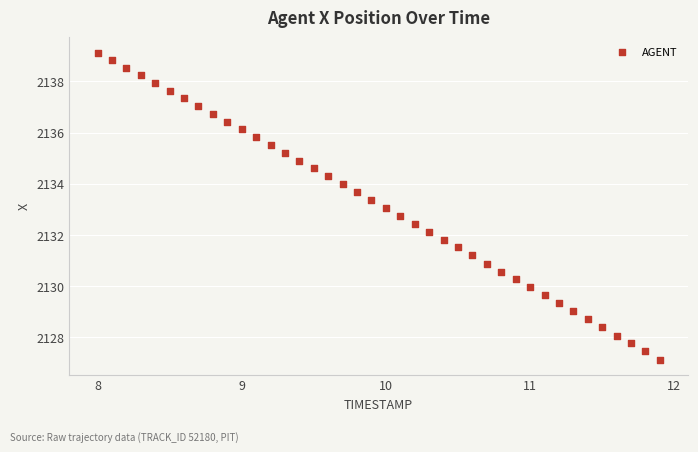

What is the range of X values (max minus min)?

3.9